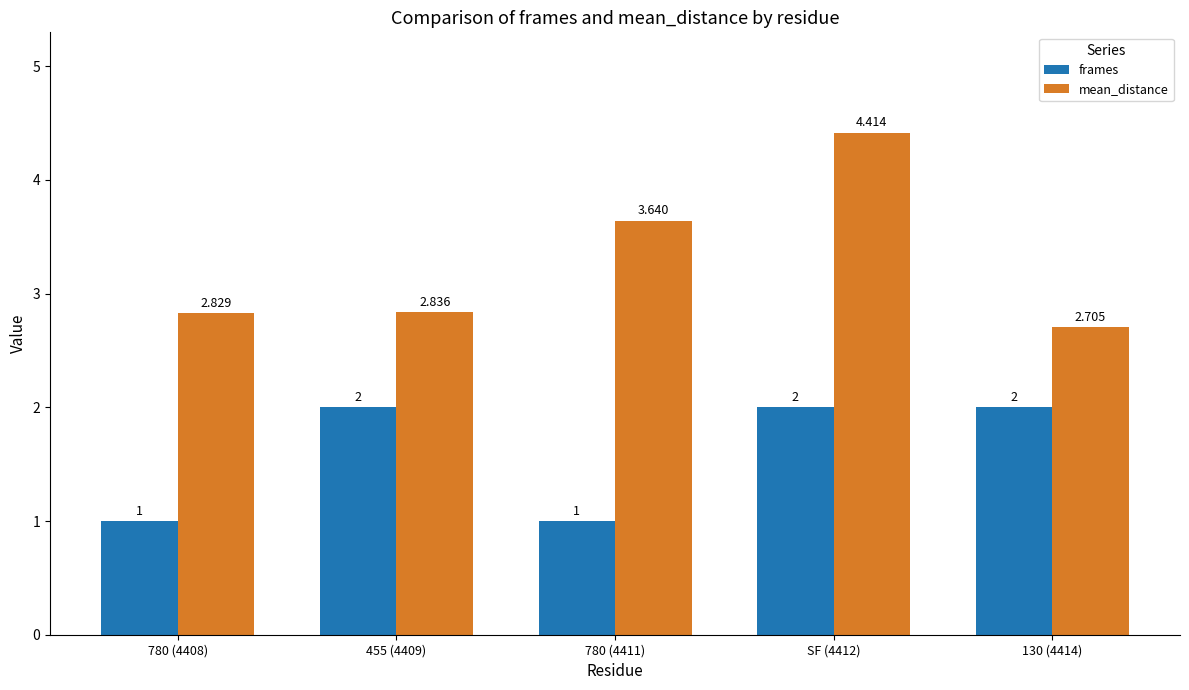

What is the average value of the frames series?

1.6